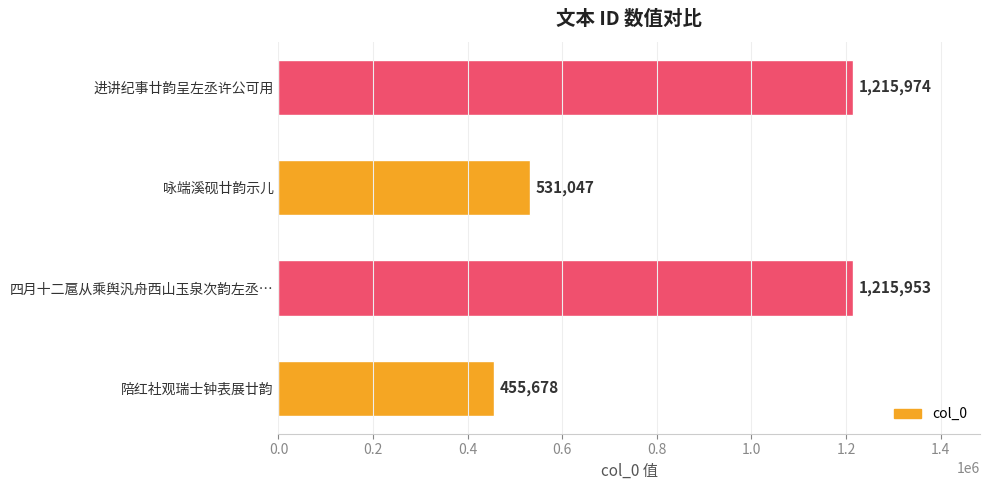

Is it true that the value at 进讲纪事廿韵呈左丞许公可用 is 1215974?

True